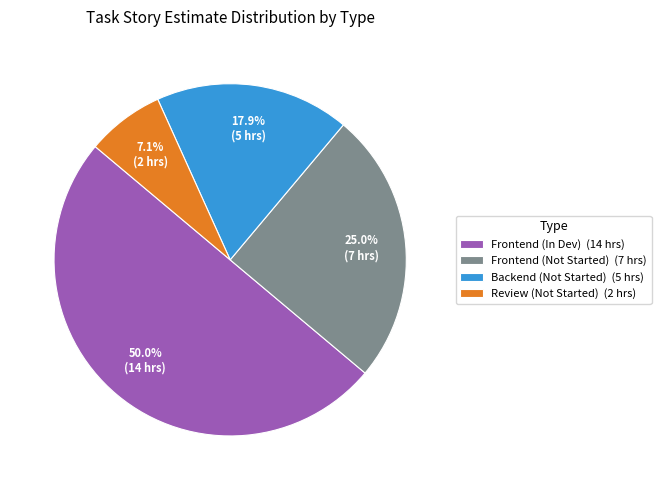

How much of the chart is everything except Backend (Not Started) (5 hrs)?

82.1%